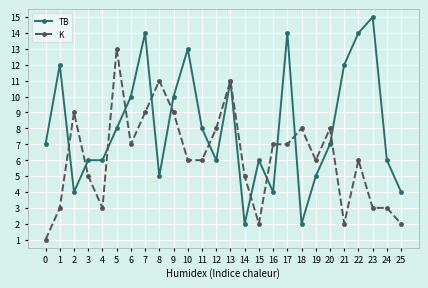

Where is the first local minimum for TB?

2